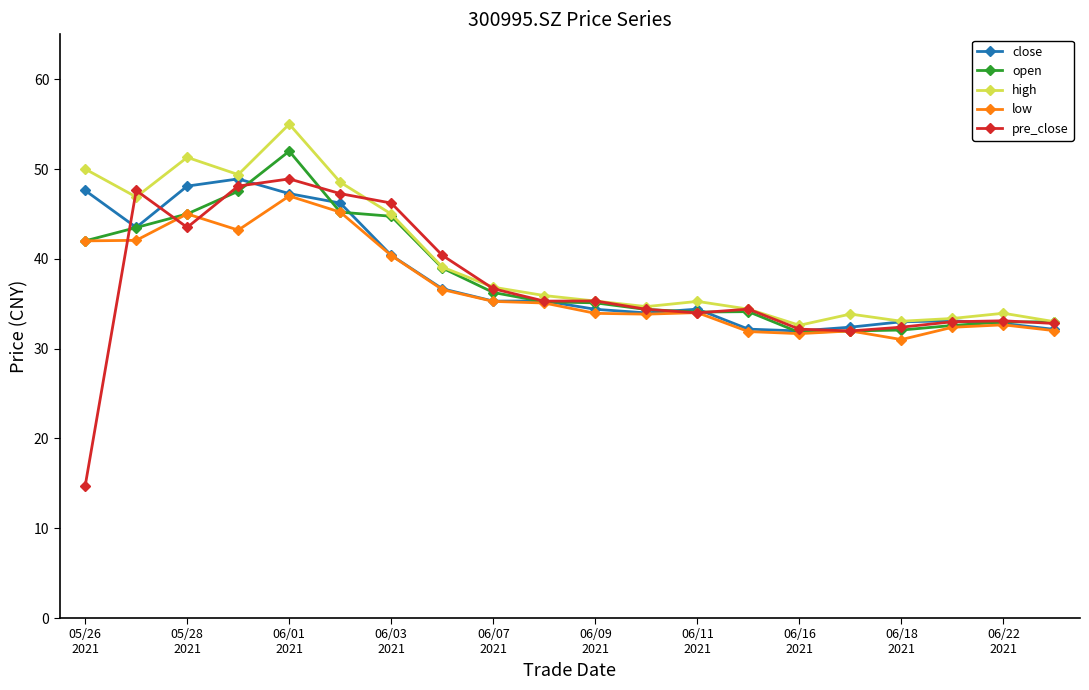

What is the maximum value shown in the chart?

55.0